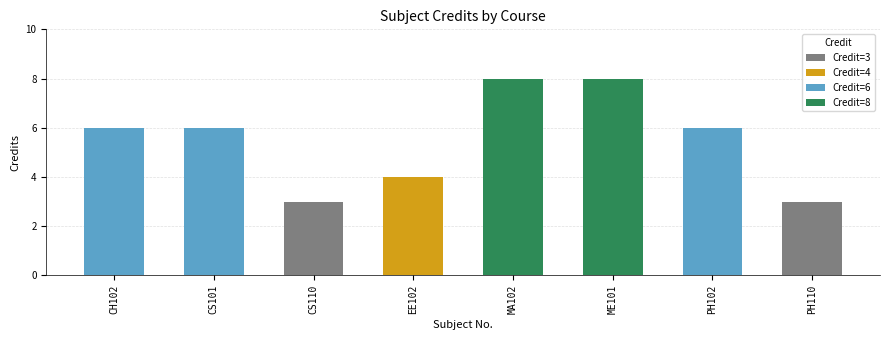

Rank the categories by value from highest to lowest.

MA102, ME101, CH102, CS101, PH102, EE102, CS110, PH110